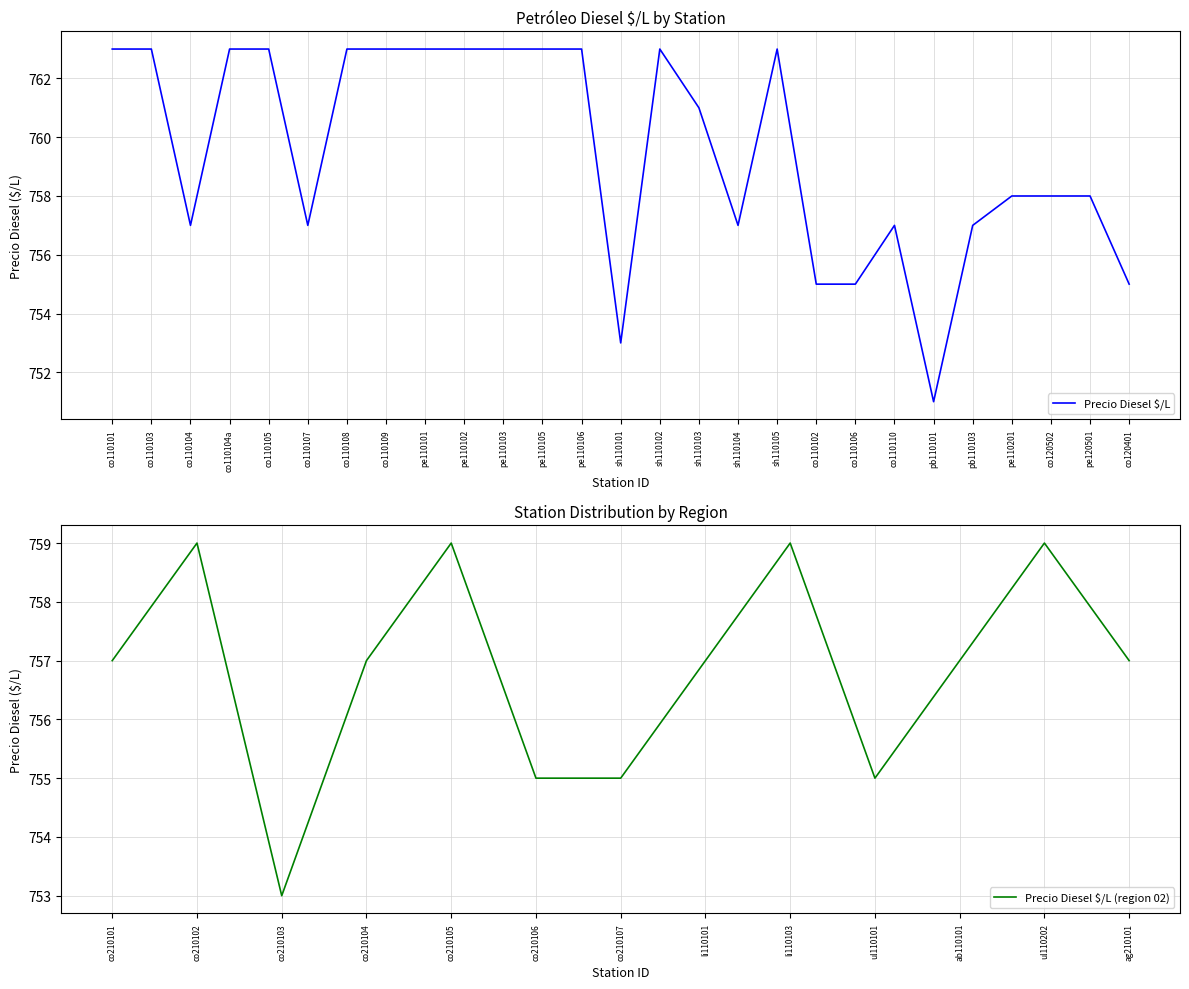

Is it true that the value at ag210101 is 529?

False